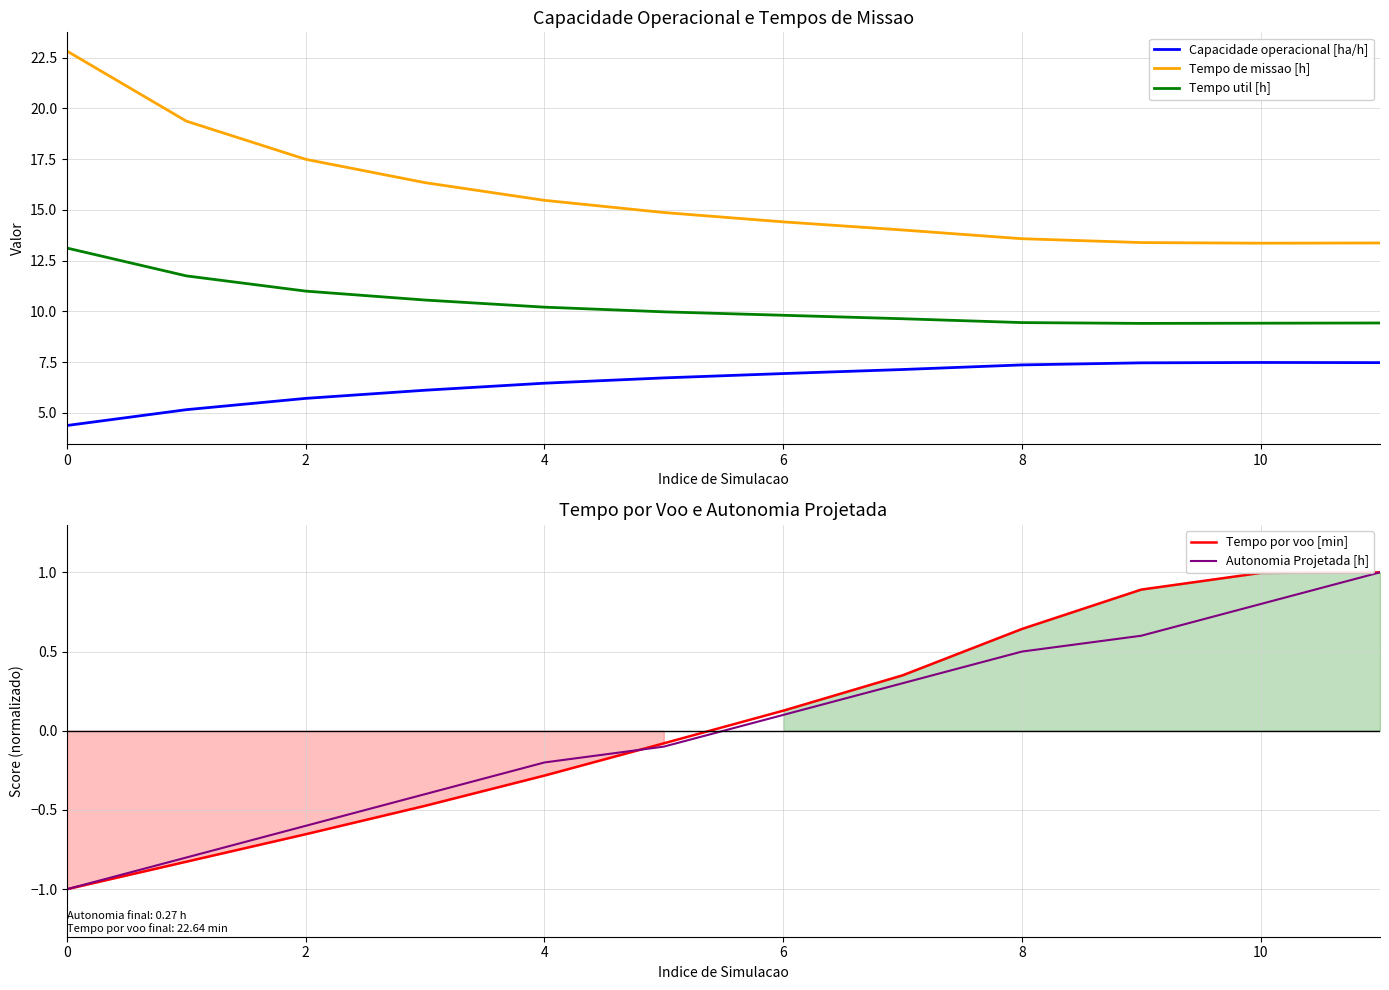

True or false: Tempo util [h] has more than 0 interior local peaks.

False